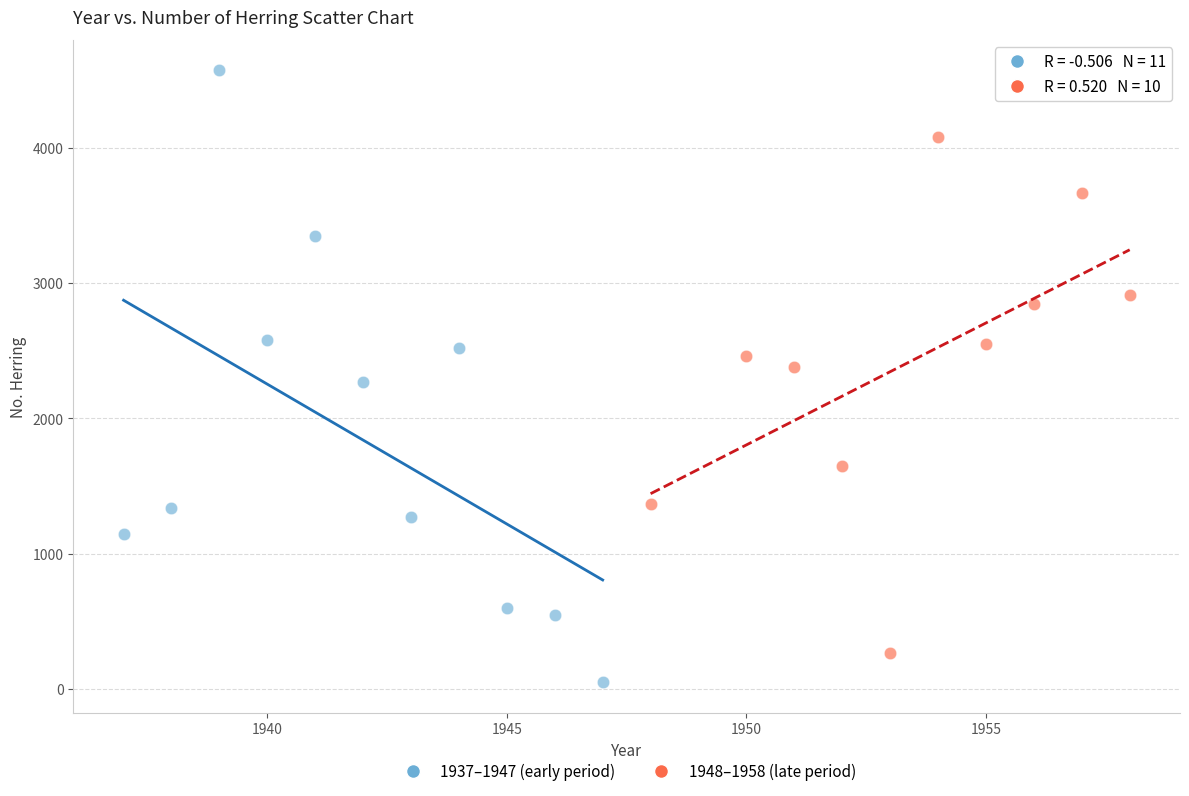

What are all the series names shown in the legend?

1937–1947 (early period), 1948–1958 (late period)